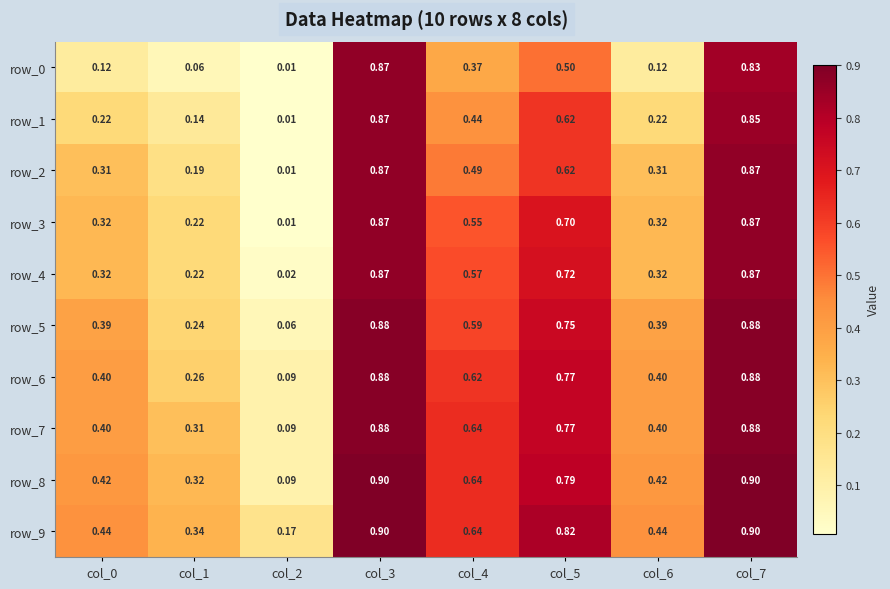

Is the value of row_4 at col_2 greater than the value of row_8 at col_6?

No